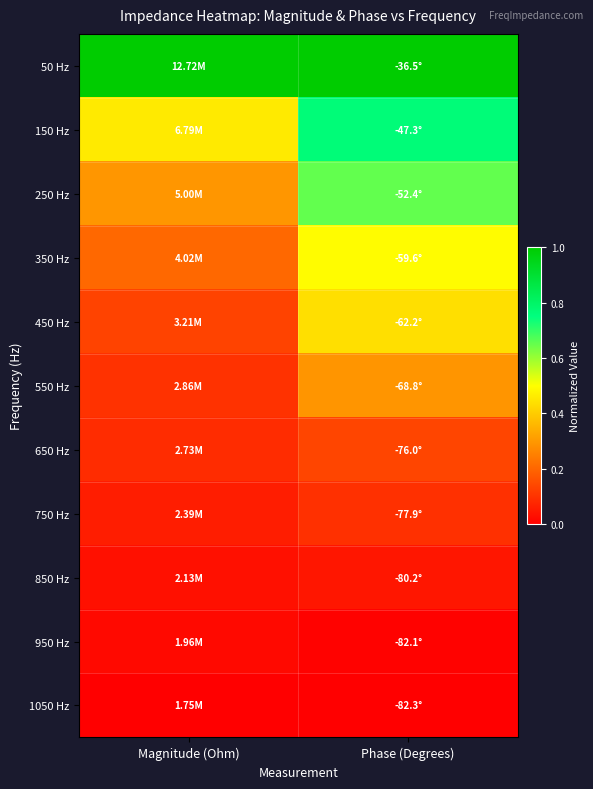

Count the number of categories in the chart.

2